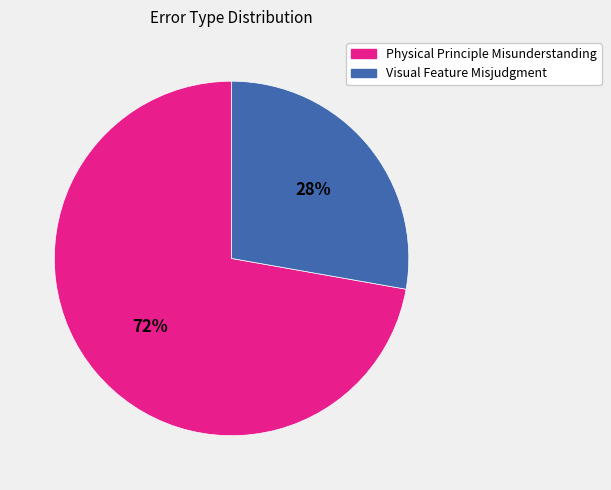

The Visual Feature Misjudgment slice represents 39% of the pie. True or false?

False